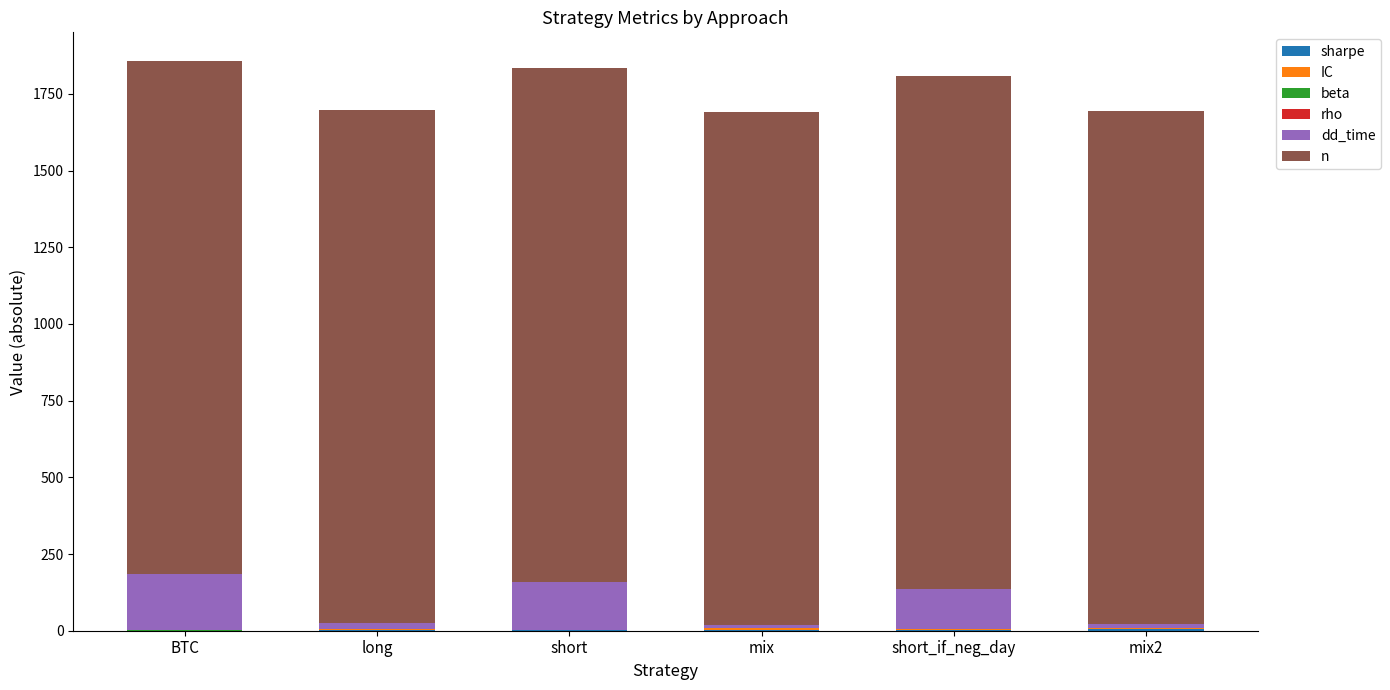

The value of sharpe at short is 0.9. True or false?

True